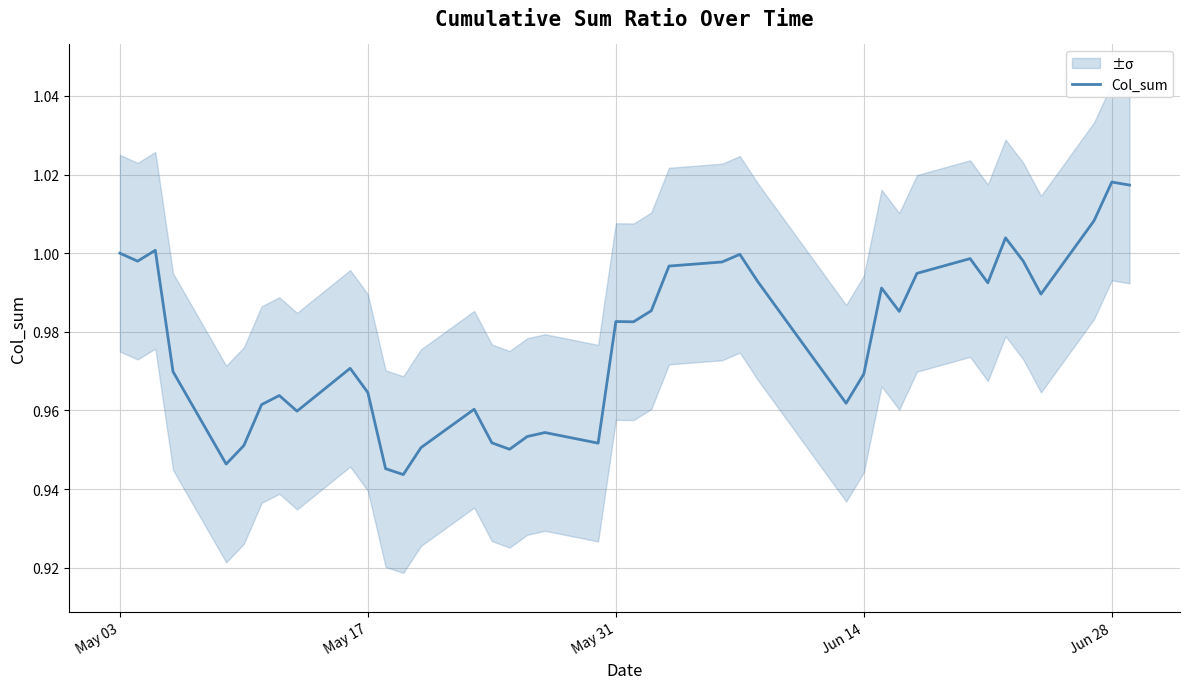

How many data points does each series have?

40